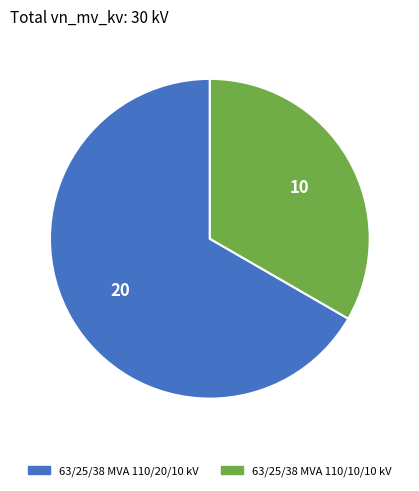

Is there a majority slice in this chart?

Yes